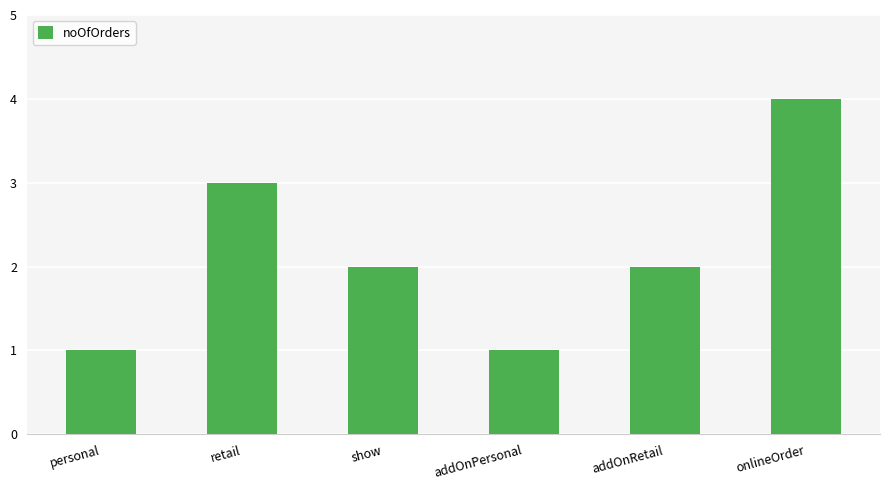

What is the change in value from personal to addOnRetail?

+1